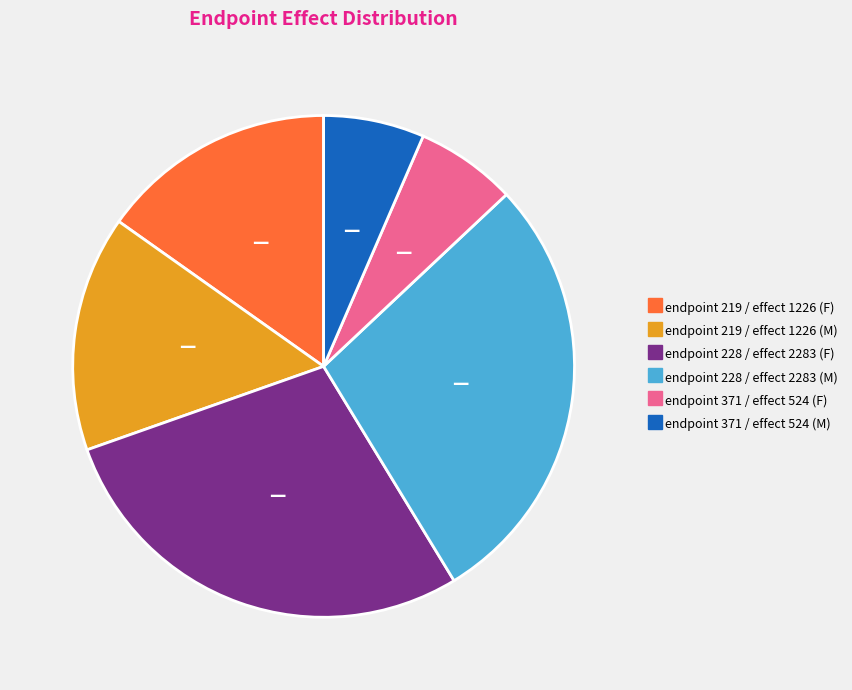

Is the sum of endpoint 228 / effect 2283 (M) and endpoint 219 / effect 1226 (F) greater than half?

No